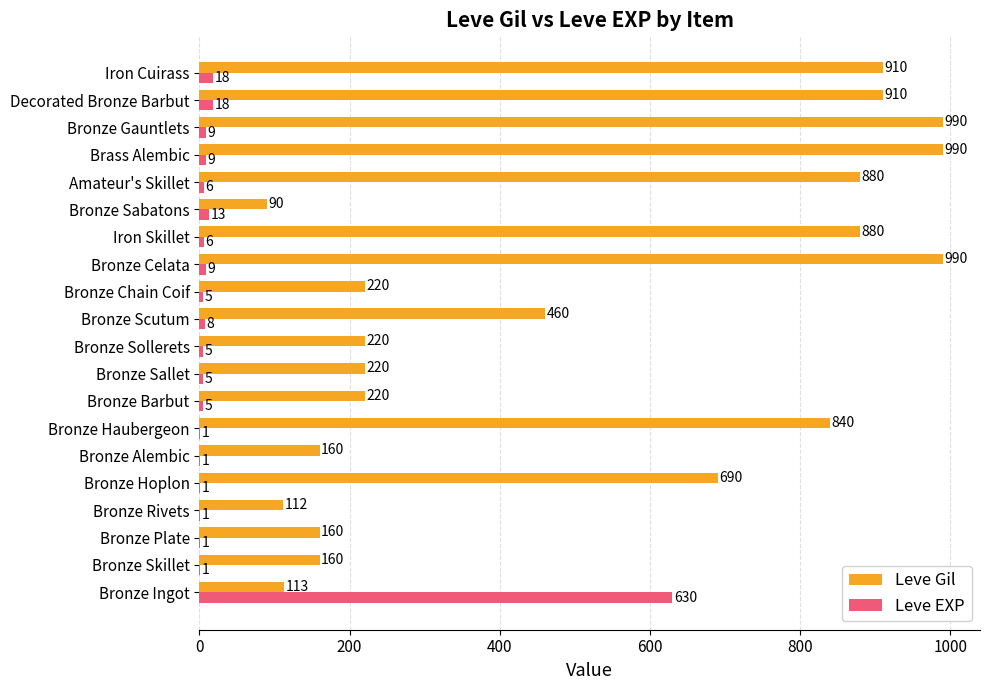

What is the maximum value for Leve Gil?

990